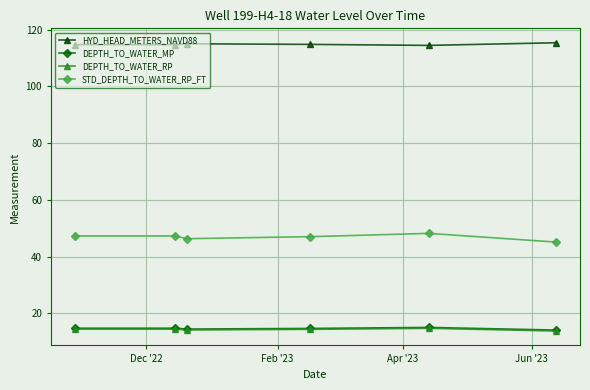

True or false: DEPTH_TO_WATER_MP has more than 2 points higher than both neighbors.

False